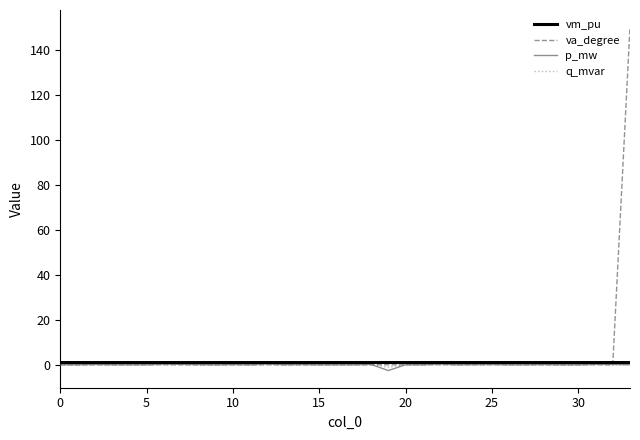

Which series has the widest spread of values?

va_degree